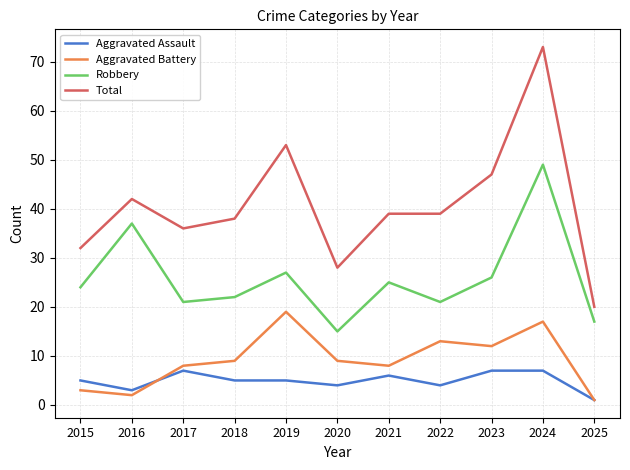

Rank the series by their maximum value, from lowest to highest.

Aggravated Assault, Aggravated Battery, Robbery, Total